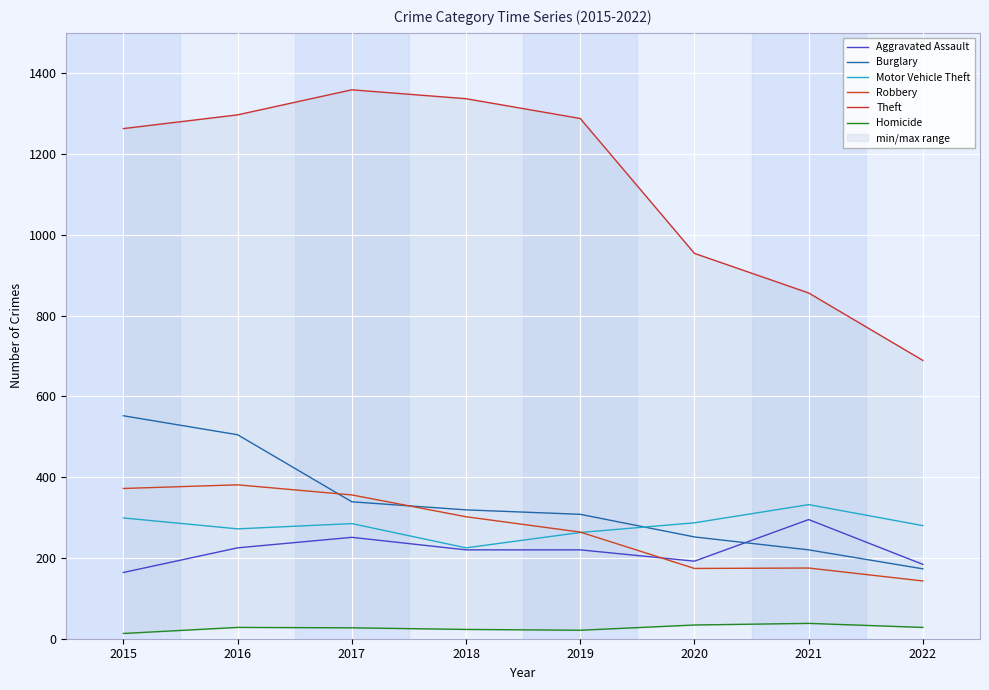

Count the number of data series in this chart.

6